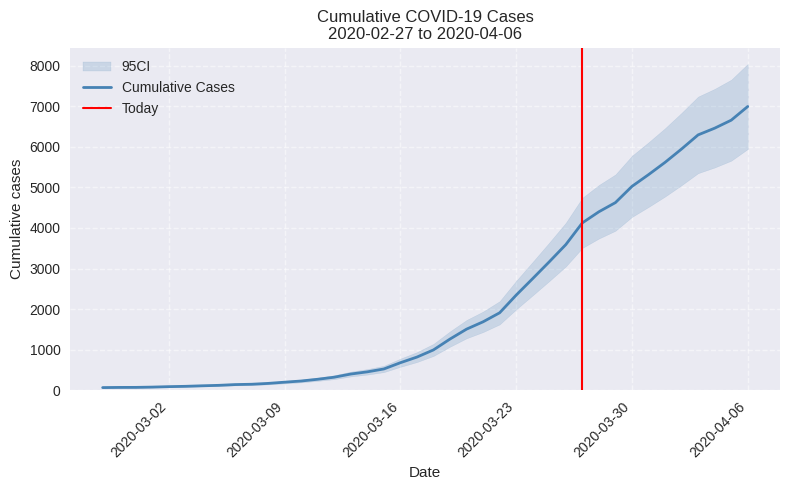

Where does the data first go above 993?

2020-03-19